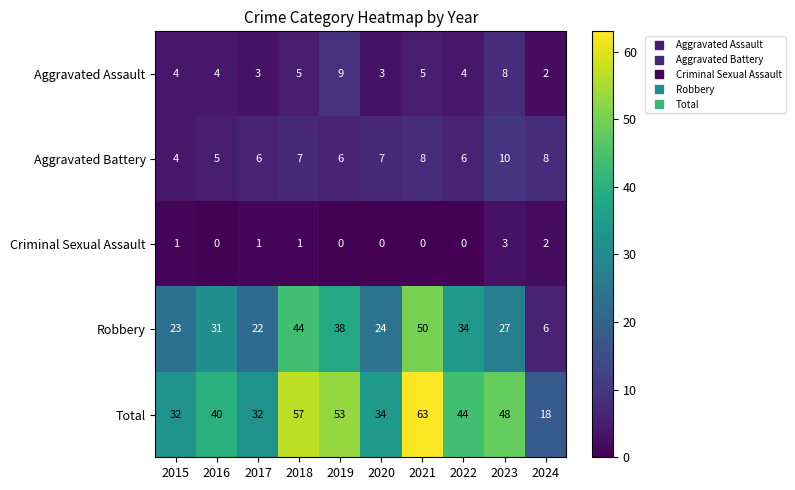

What is the greatest value displayed?

63